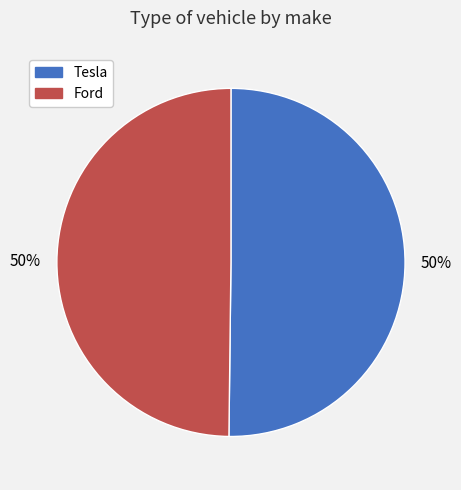

To the nearest percent, what is the combined percentage of Tesla and Ford?

100%